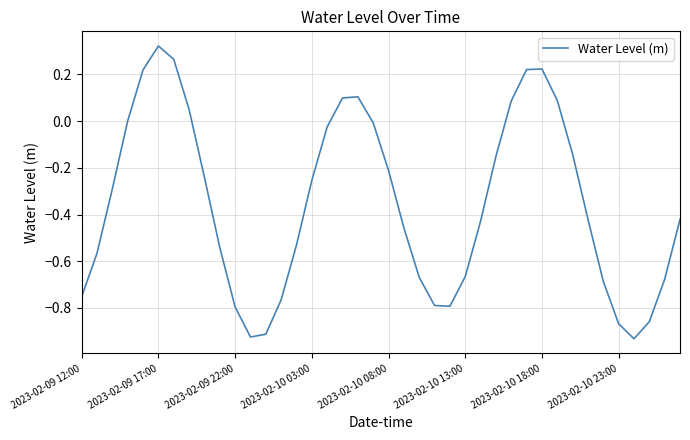

How many interior local peaks (higher than both neighbors) does the data have?

3